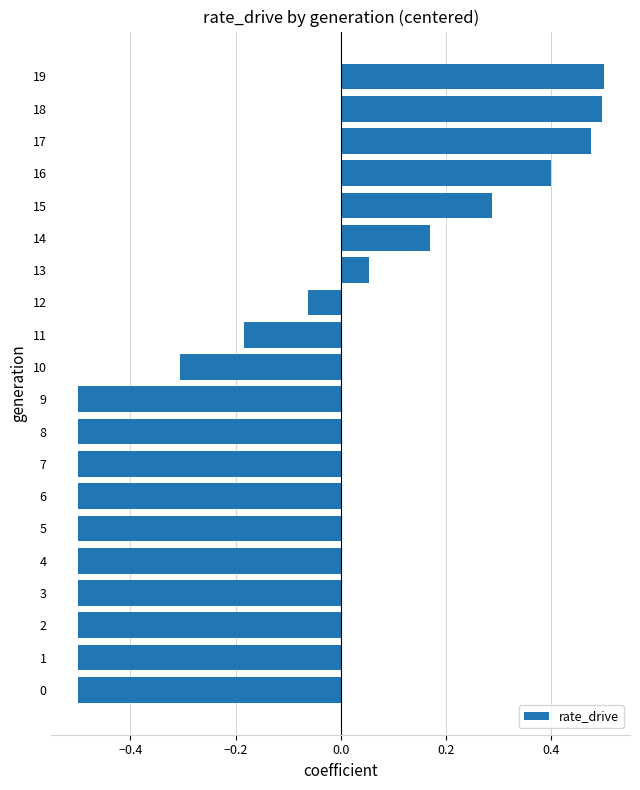

What is the smallest value displayed?

-0.5